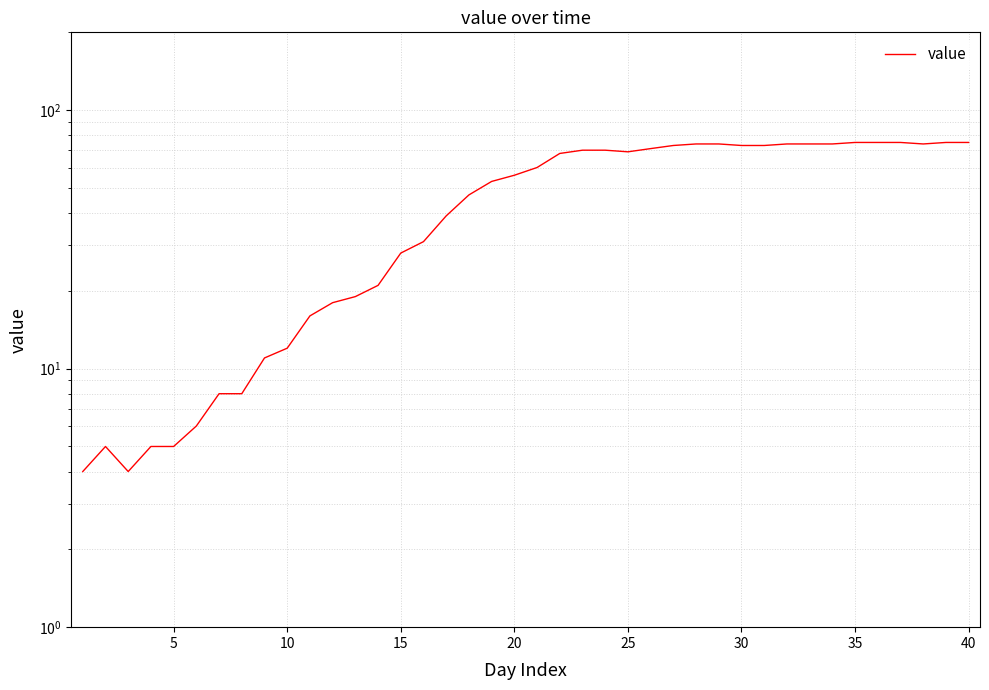

What is the sum of all values?

1842